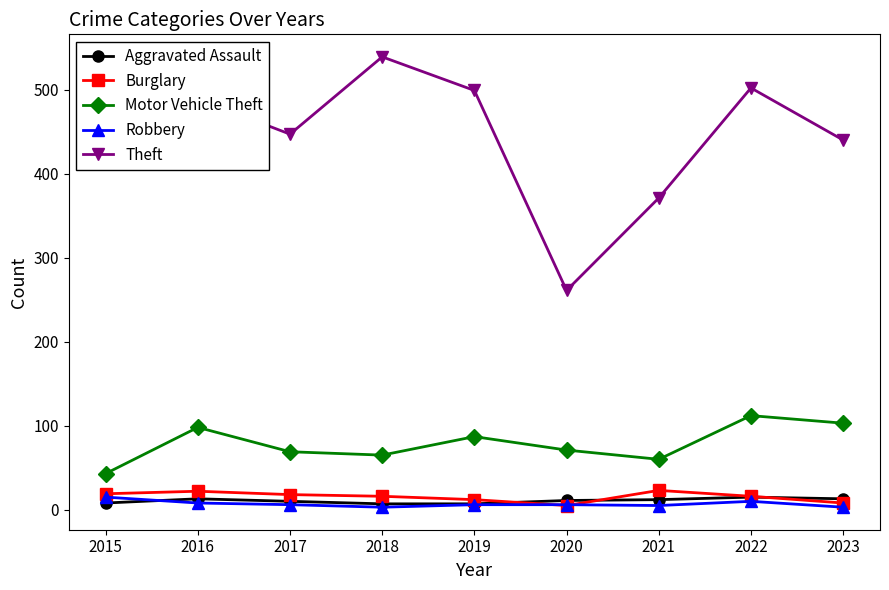

True or false: Motor Vehicle Theft has more than 0 points higher than both neighbors.

True